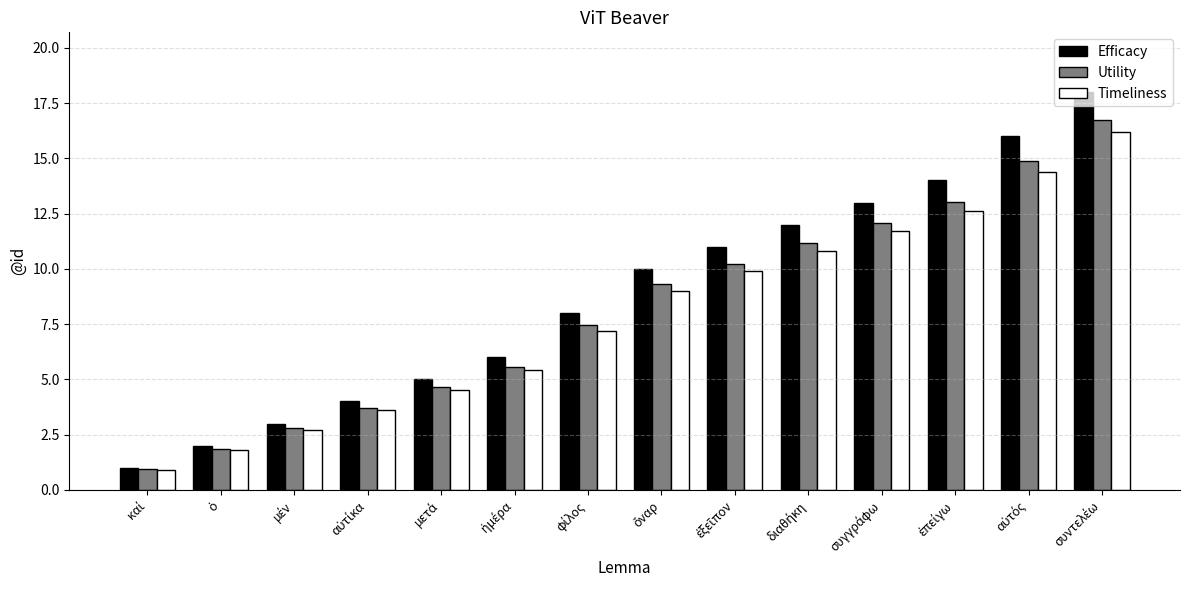

What is the difference between the second highest and second lowest values in the Efficacy series?

14.0